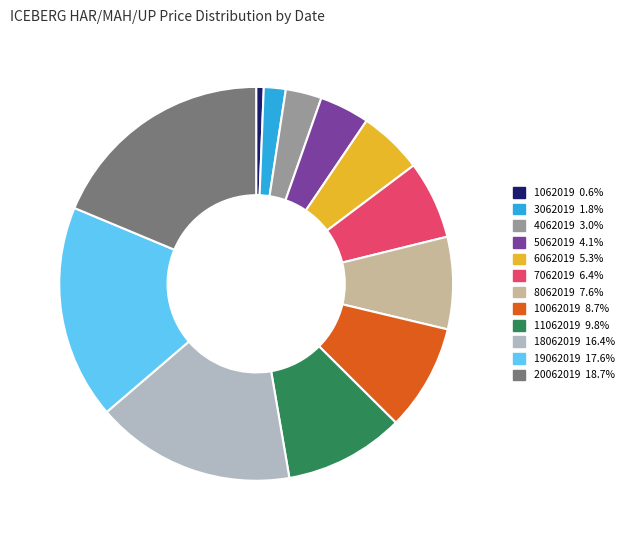

Does any single category account for the majority?

No